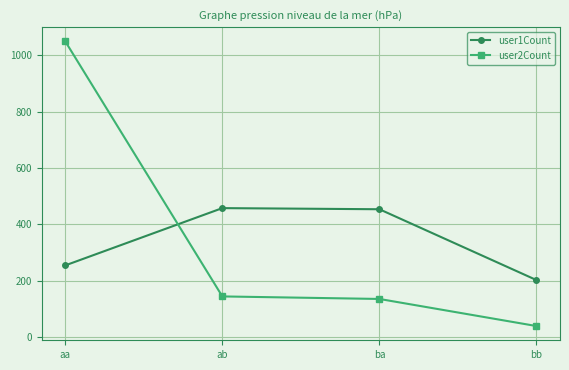

Which category has the lowest value in the user2Count series?

bb